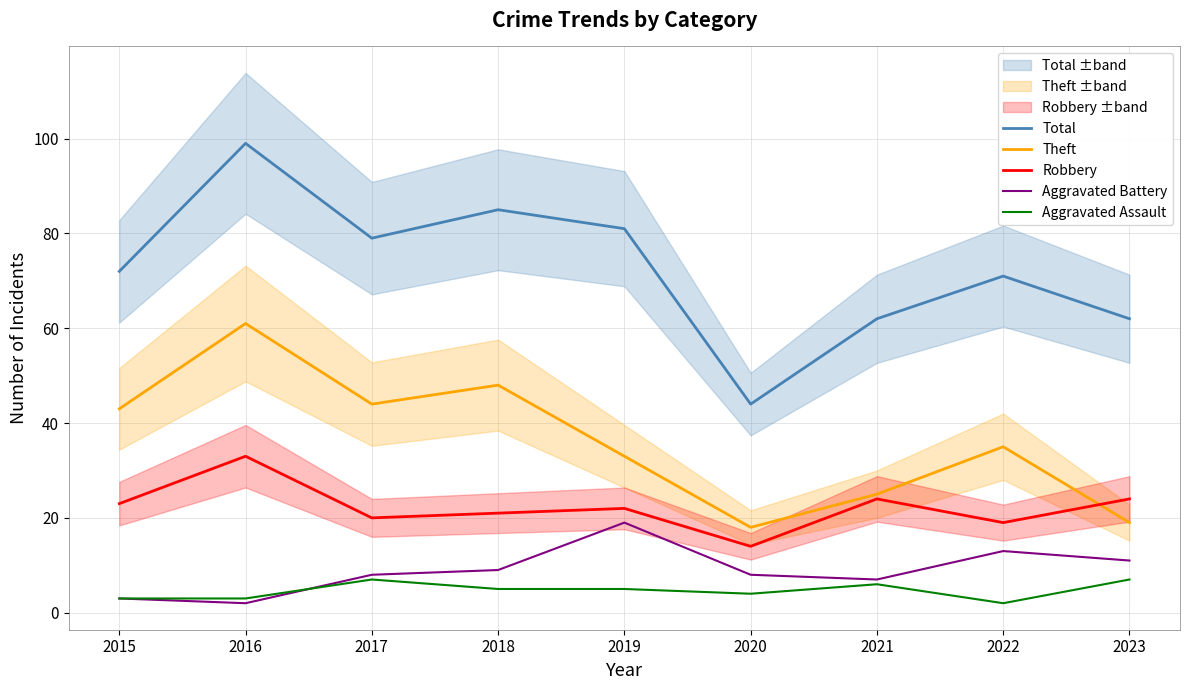

How many interior local peaks does the Total series have?

3